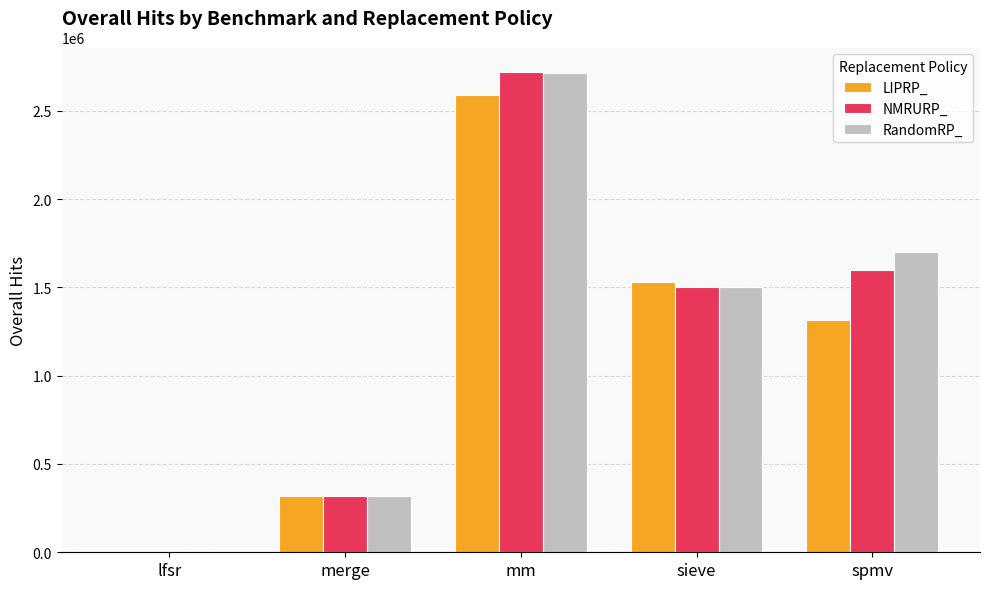

Count the number of categories in the chart.

5